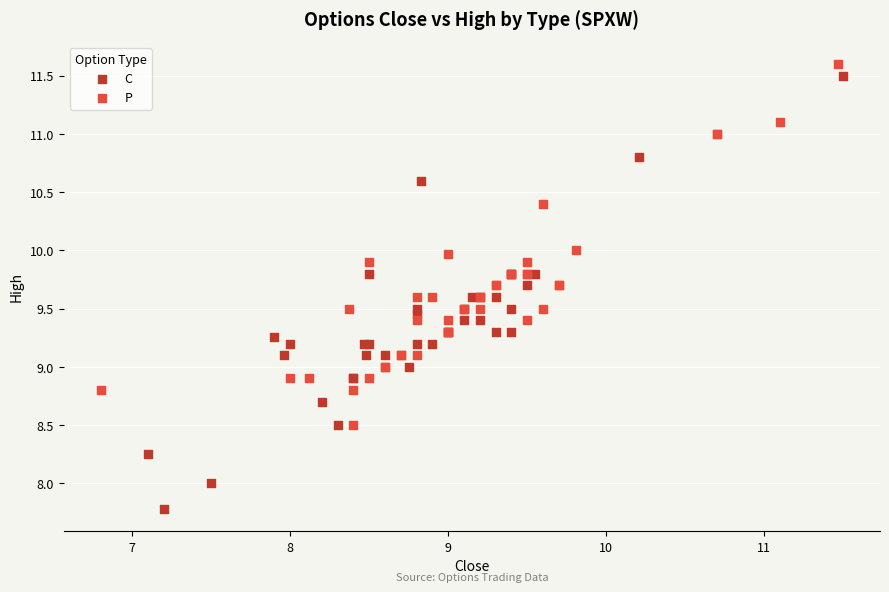

Which series reaches the maximum Y coordinate?

P